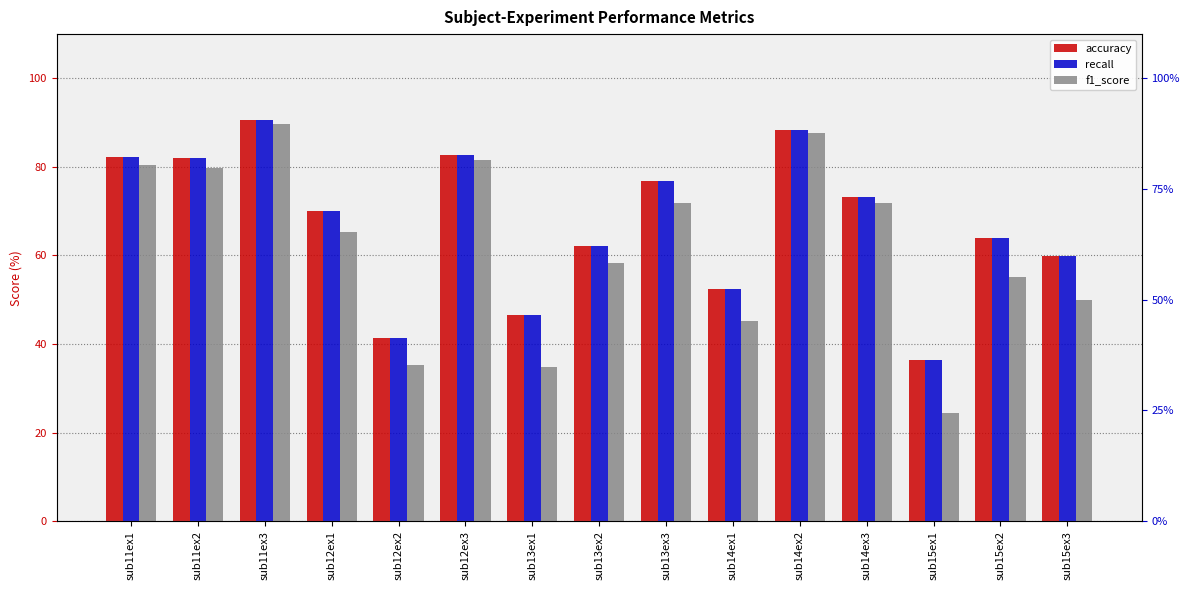

At which category is the sum across all series the highest?

sub11ex3